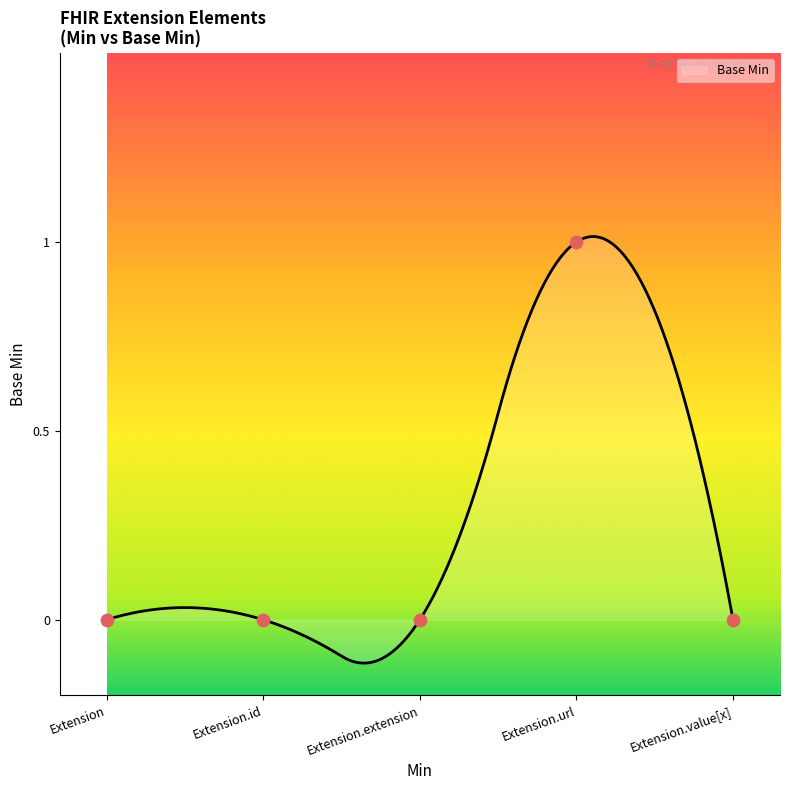

Which has a higher value, Extension.extension or Extension.value[x]?

Extension.extension